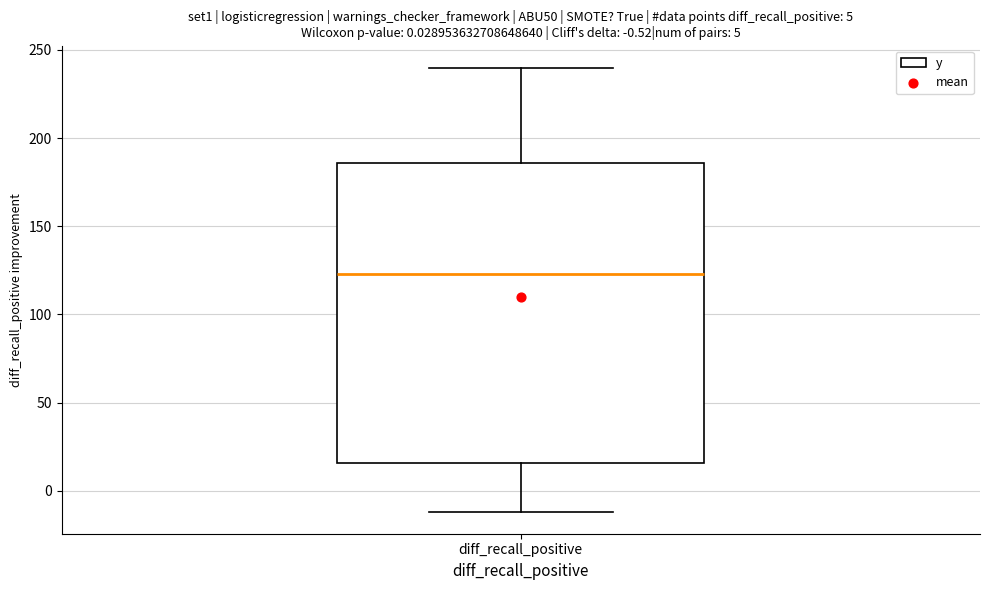

Where is the upper edge of the box for diff_recall_positive on the y-axis? The values are not printed on the chart, so give them approximately, as read against the axis.

185